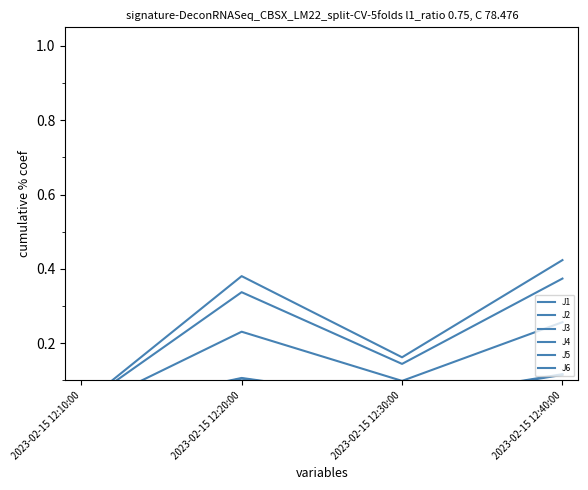

At which category is the sum across all series the highest?

2023-02-15 12:40:00